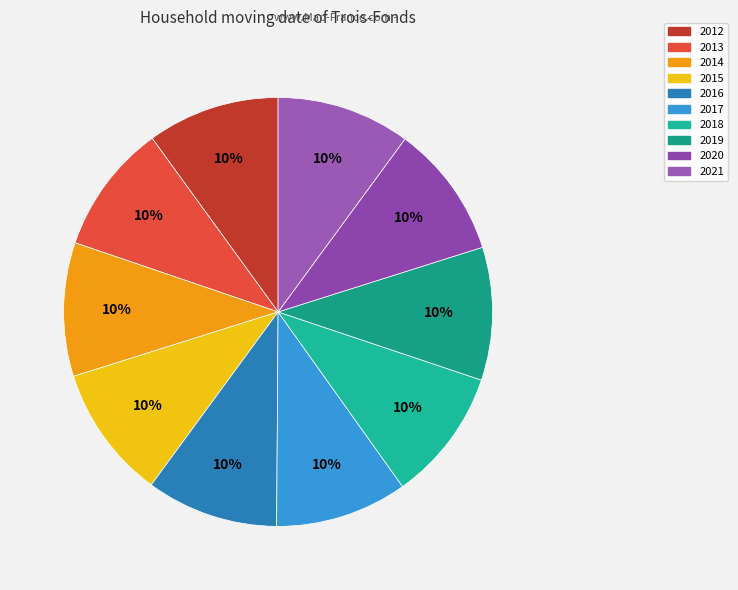

To the nearest percent, what portion does 2019 represent?

10%